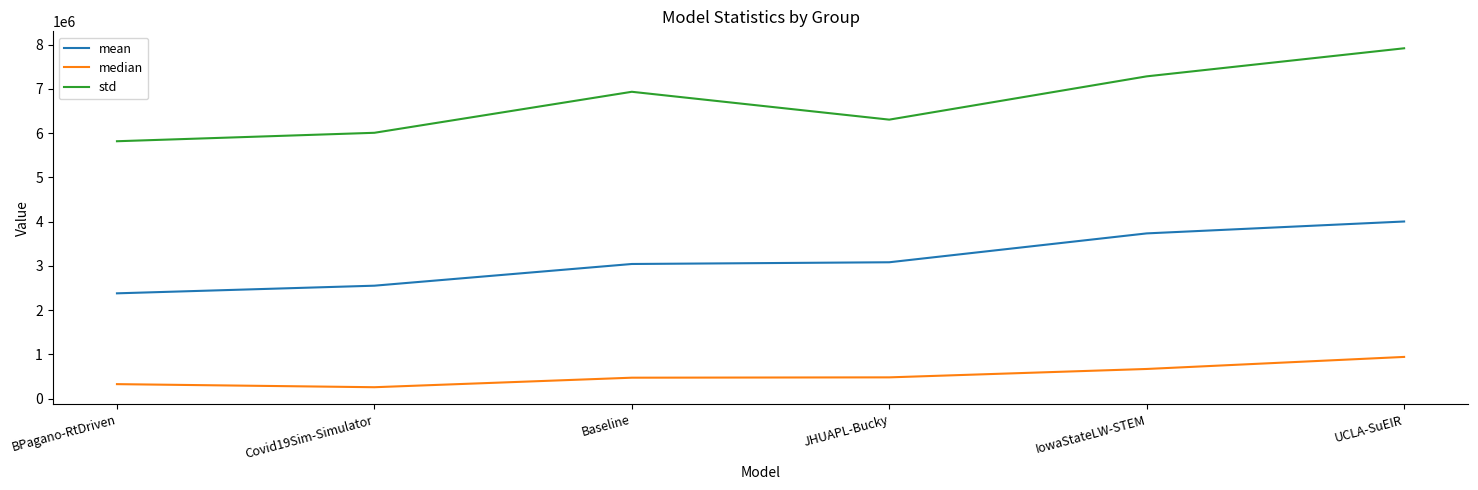

Rank the series by their maximum value, from lowest to highest.

median, mean, std